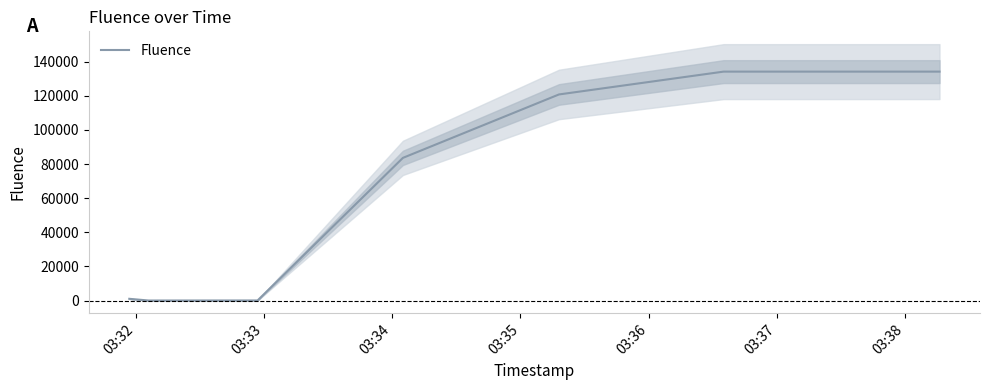

What is the maximum value for Fluence?

134208